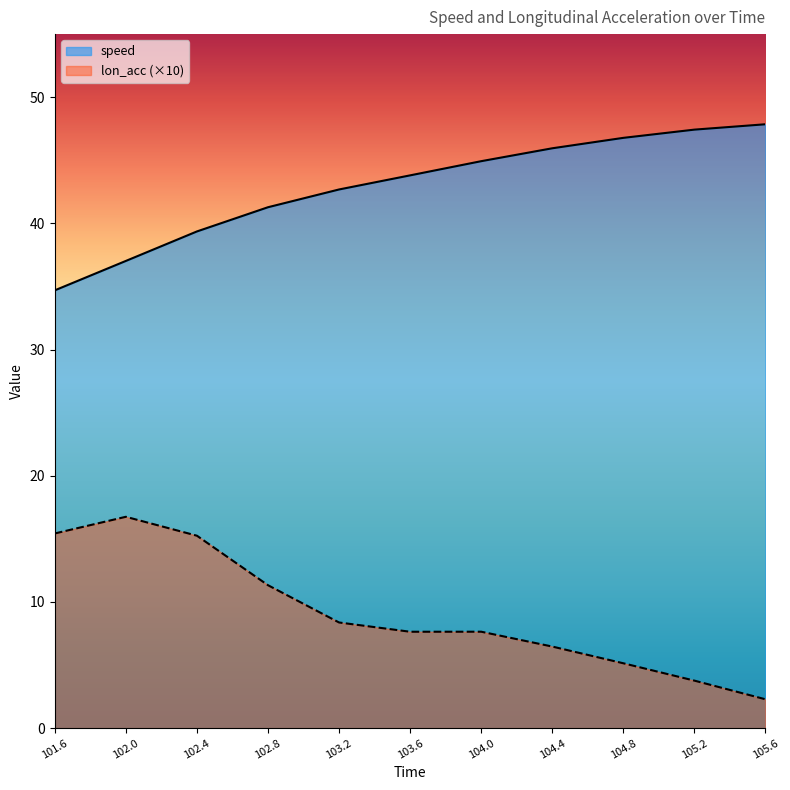

At which category does lon_acc reach its first local valley?

103.6